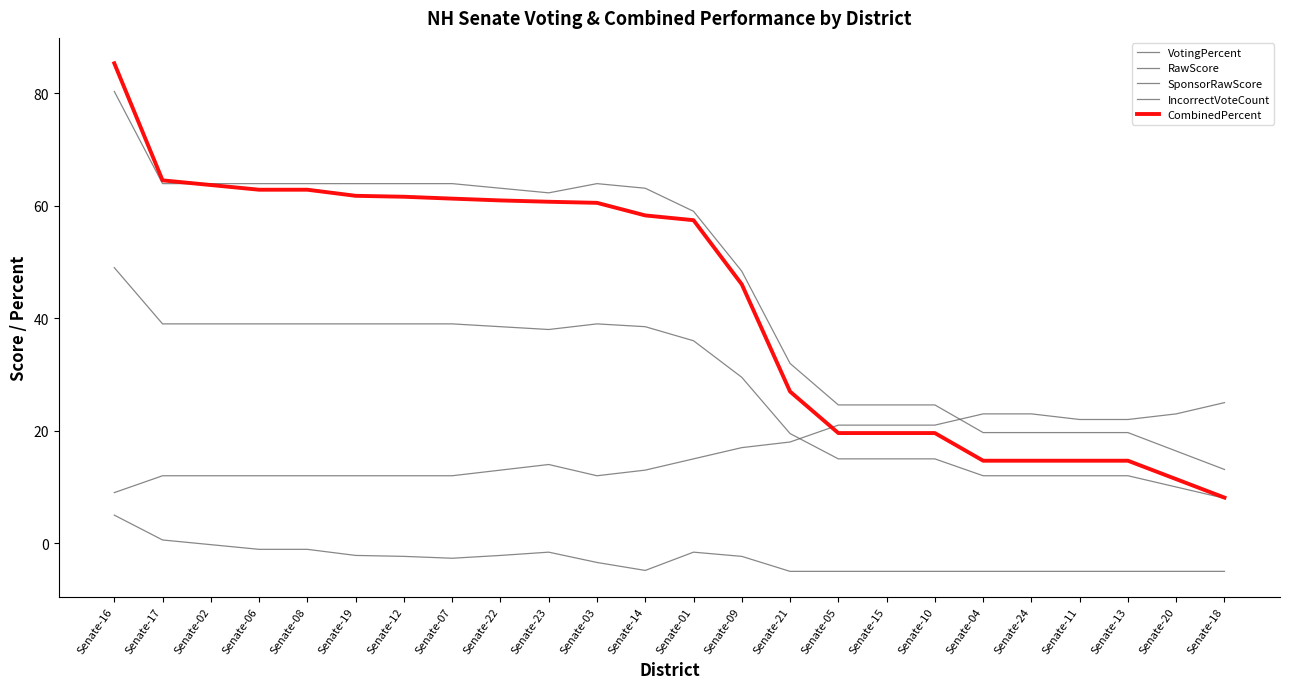

What is the label of the 16th point from the left?

Senate-05